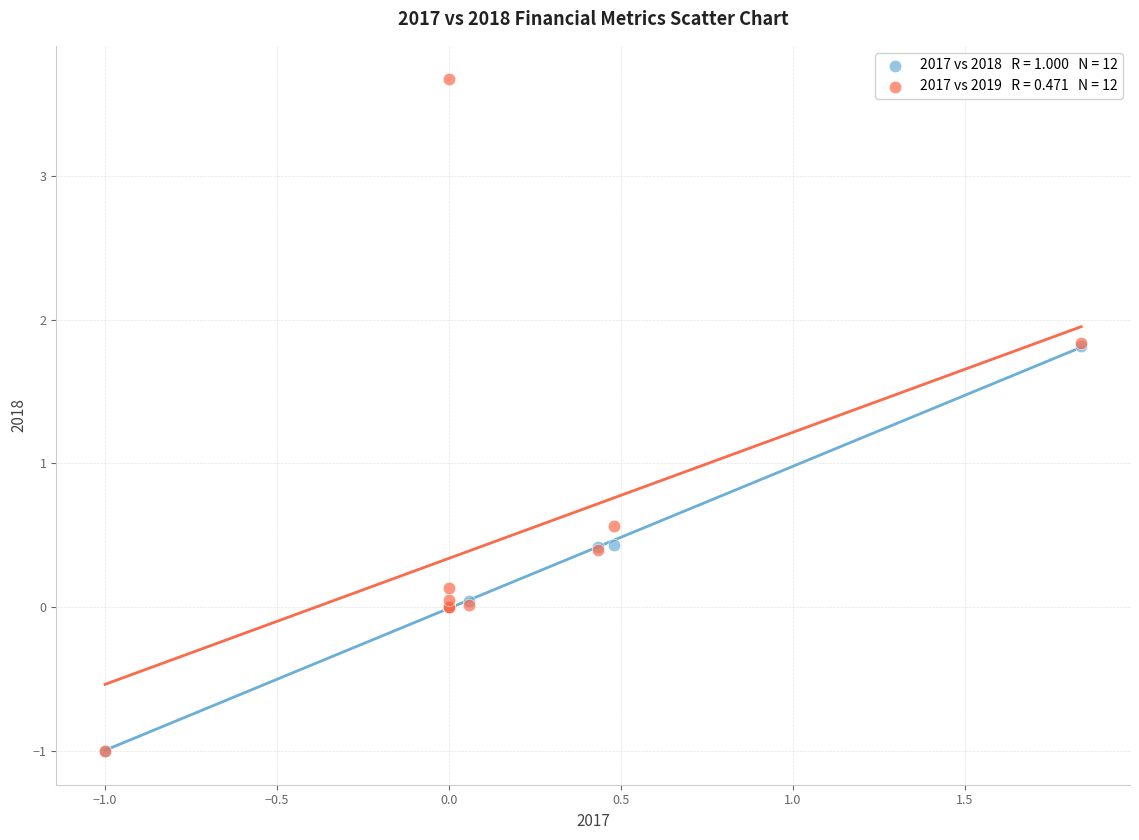

Across all series, what Y value is closest to 1?

0.6